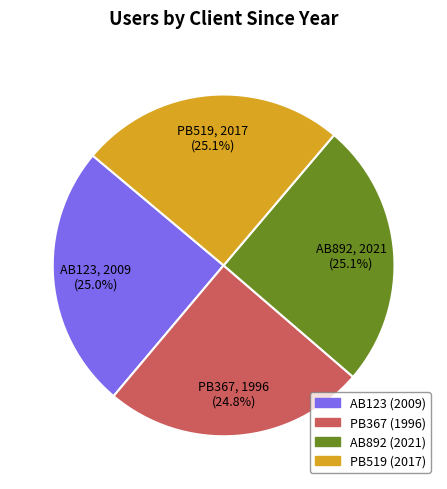

What percentage is the AB123 slice, to the nearest percent?

25%